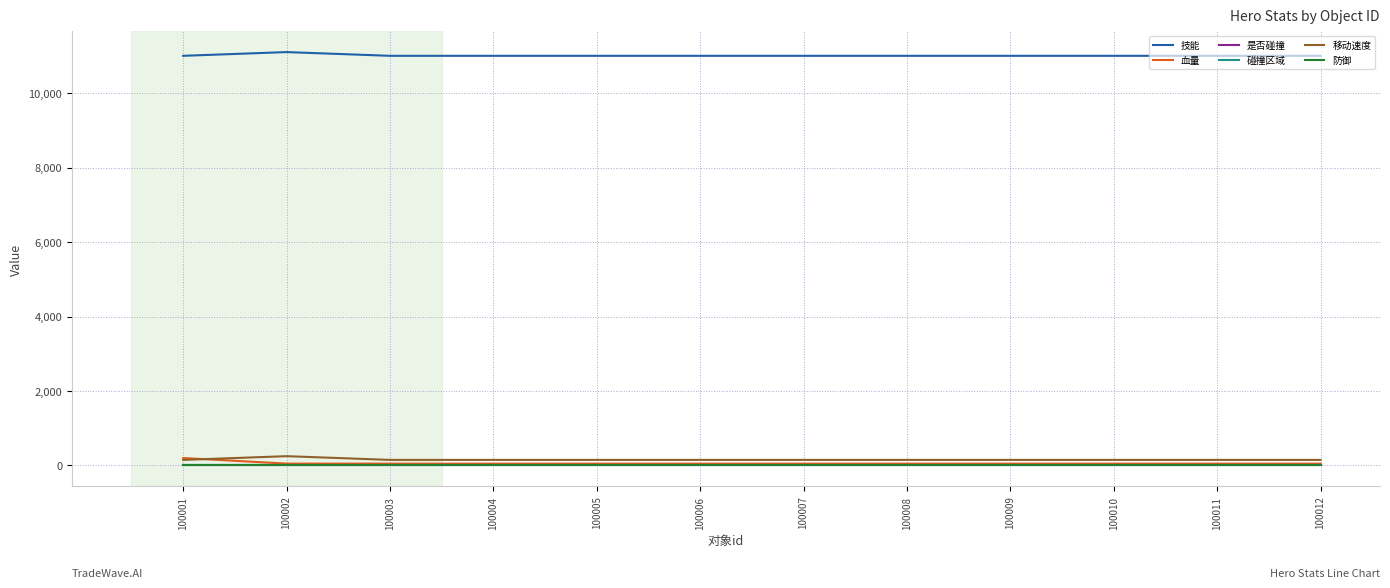

Which series changed the most between 100001 and 100006?

血量